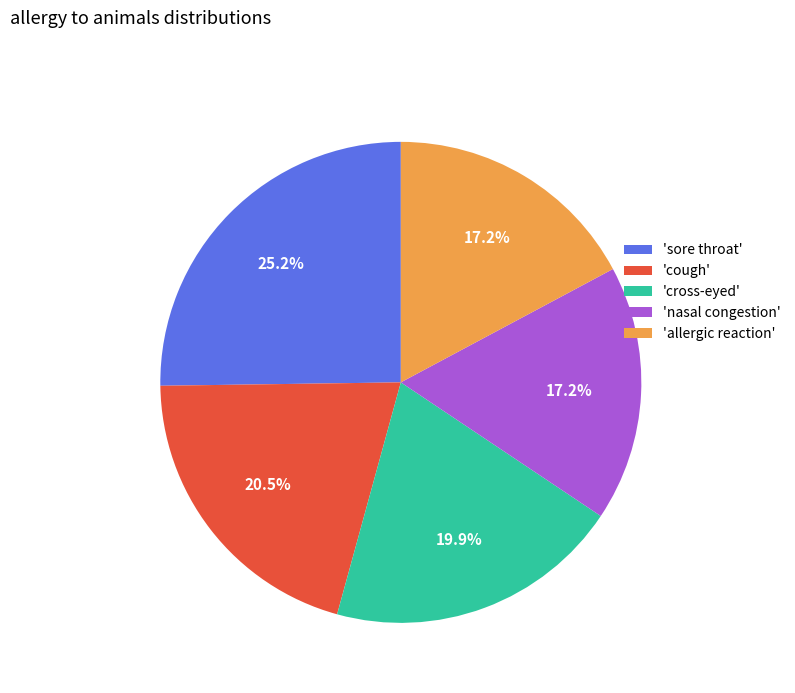

Does any single category account for the majority?

No